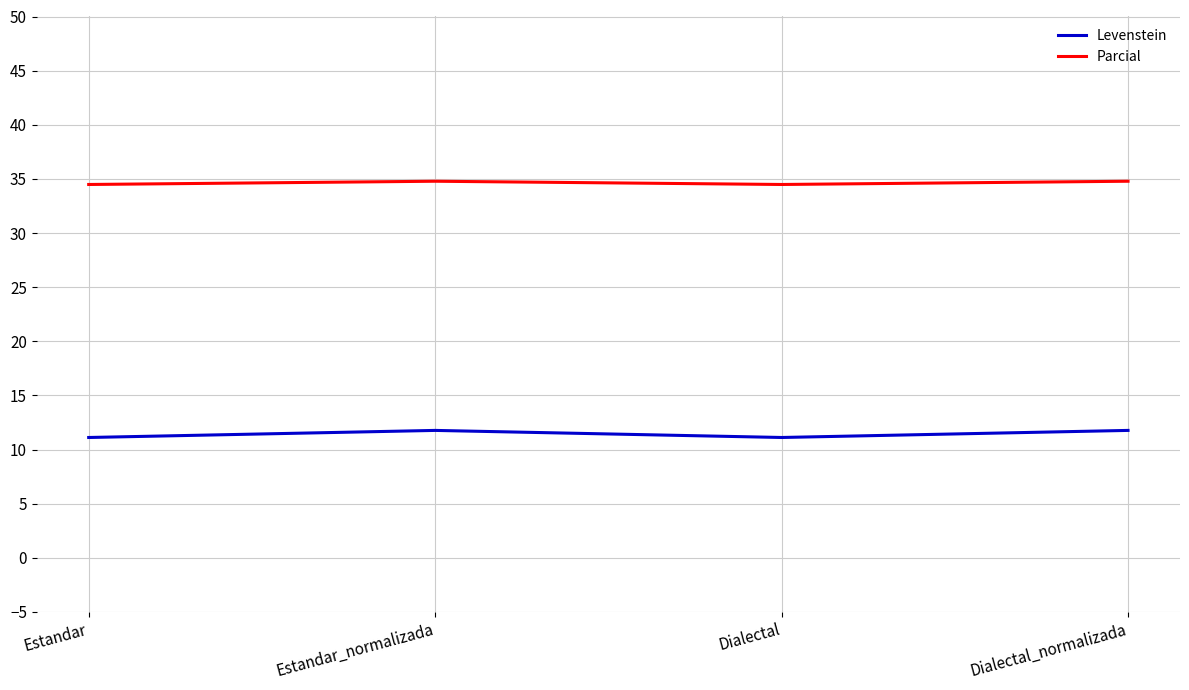

How many series are shown in this chart?

2